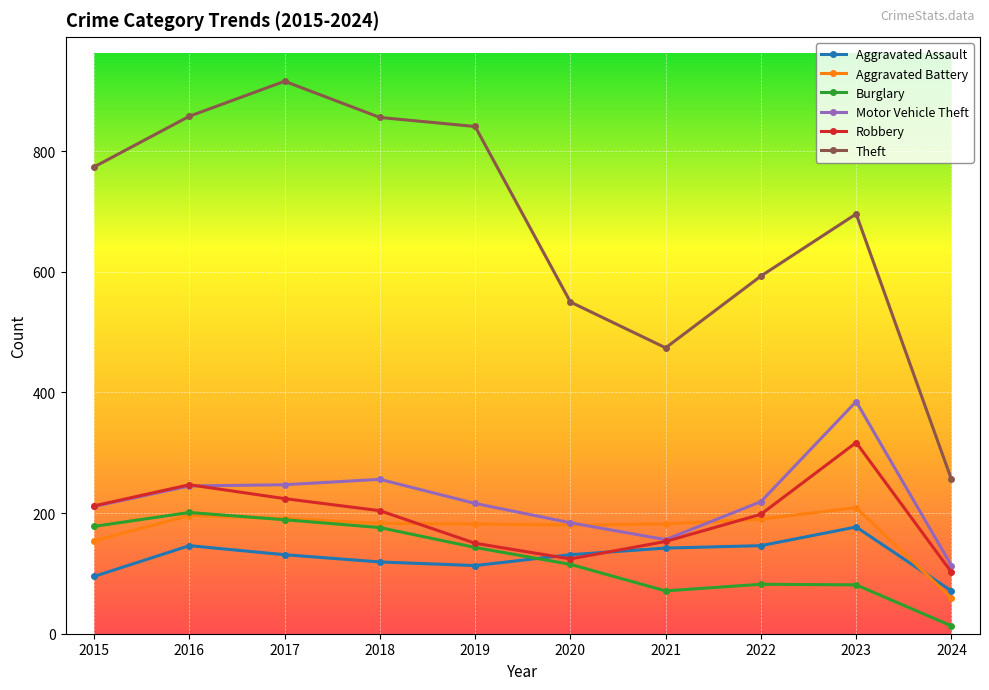

True or false: Theft and Robbery cross at least once.

False